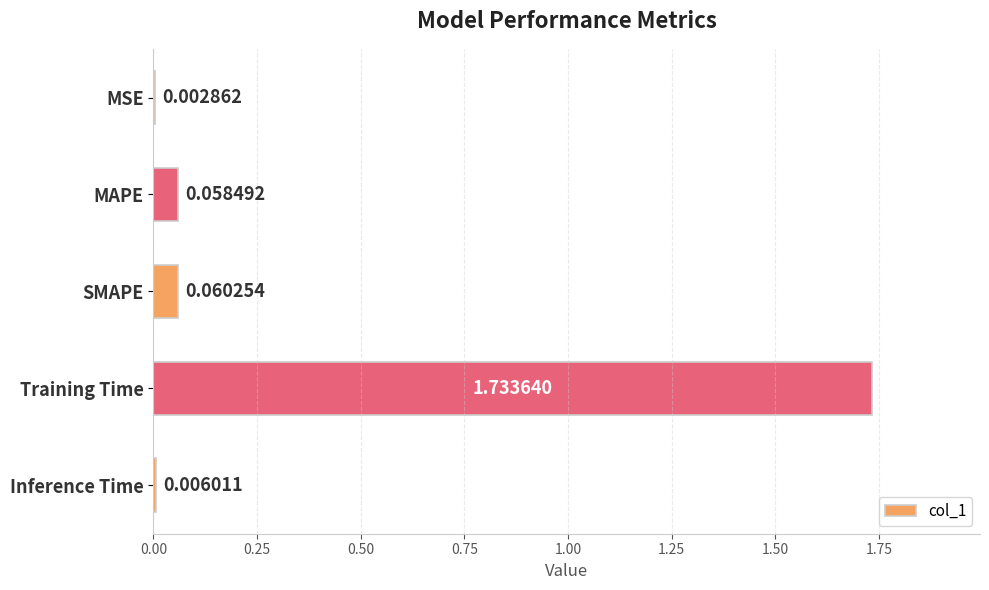

At which label is the value closest to 0?

MSE